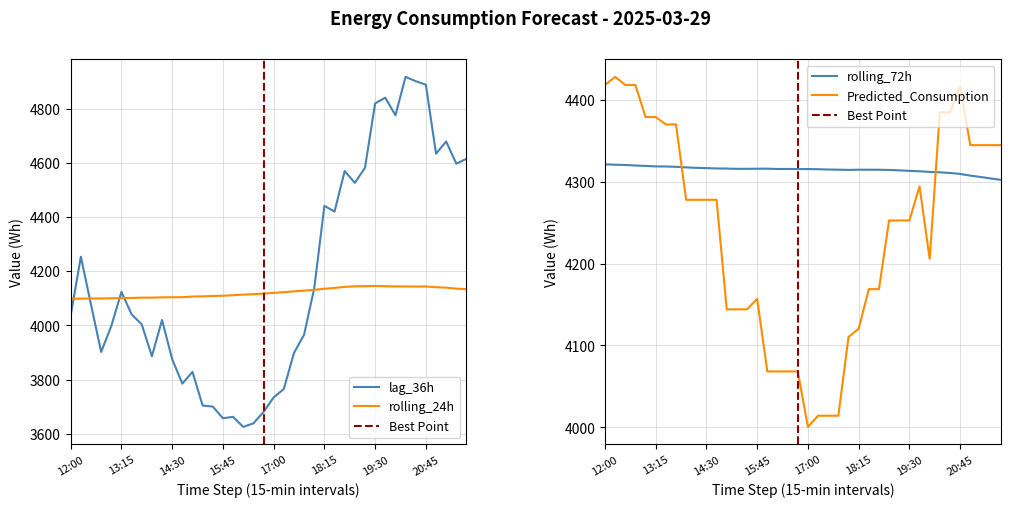

Rank the series by their maximum value, from lowest to highest.

rolling_24h, rolling_72h, Predicted_Consumption, lag_36h